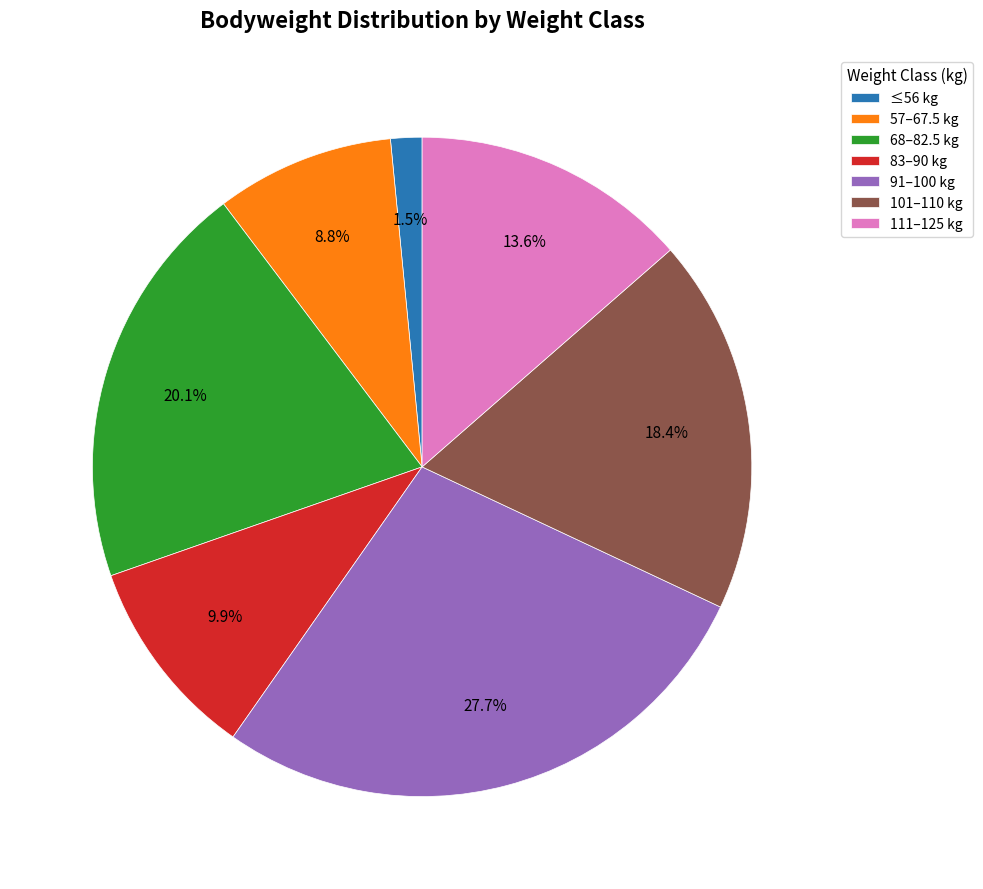

Does any single category account for the majority?

No